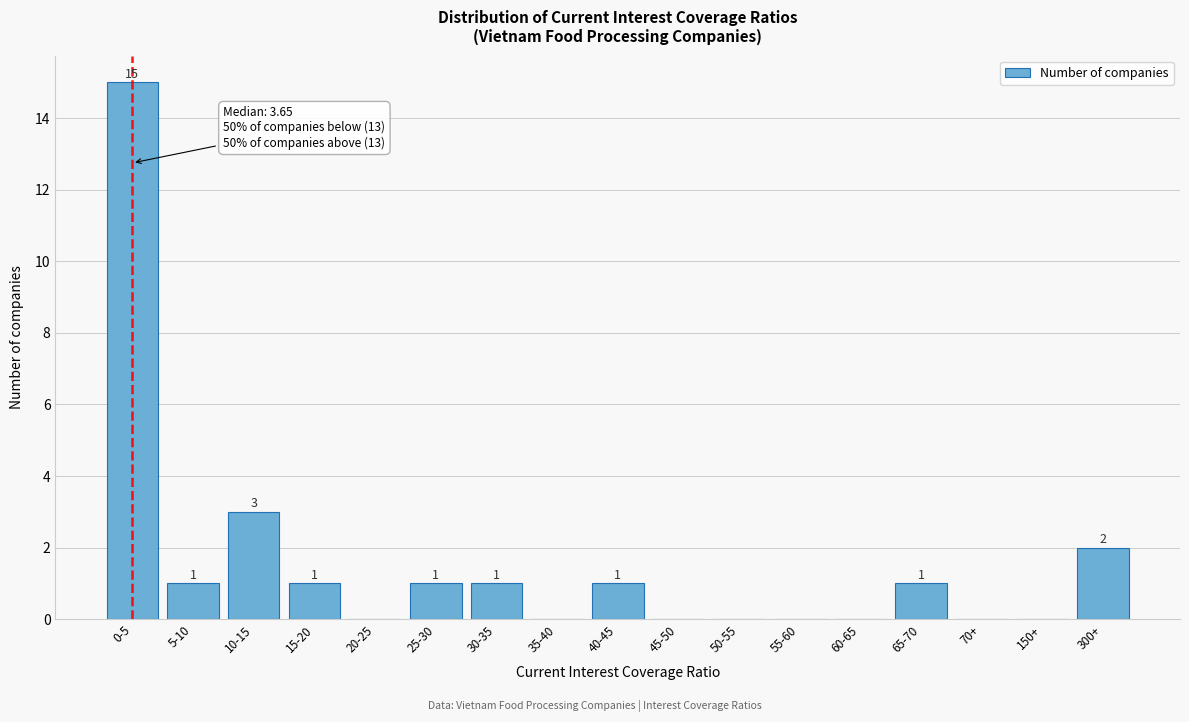

Reading left to right, extract all data points from this chart.

0-5=15	5-10=1	10-15=3	15-20=1	20-25=0	25-30=1	30-35=1	35-40=0	40-45=1	45-50=0	50-55=0	55-60=0	60-65=0	65-70=1	70+=0	150+=0	300+=2